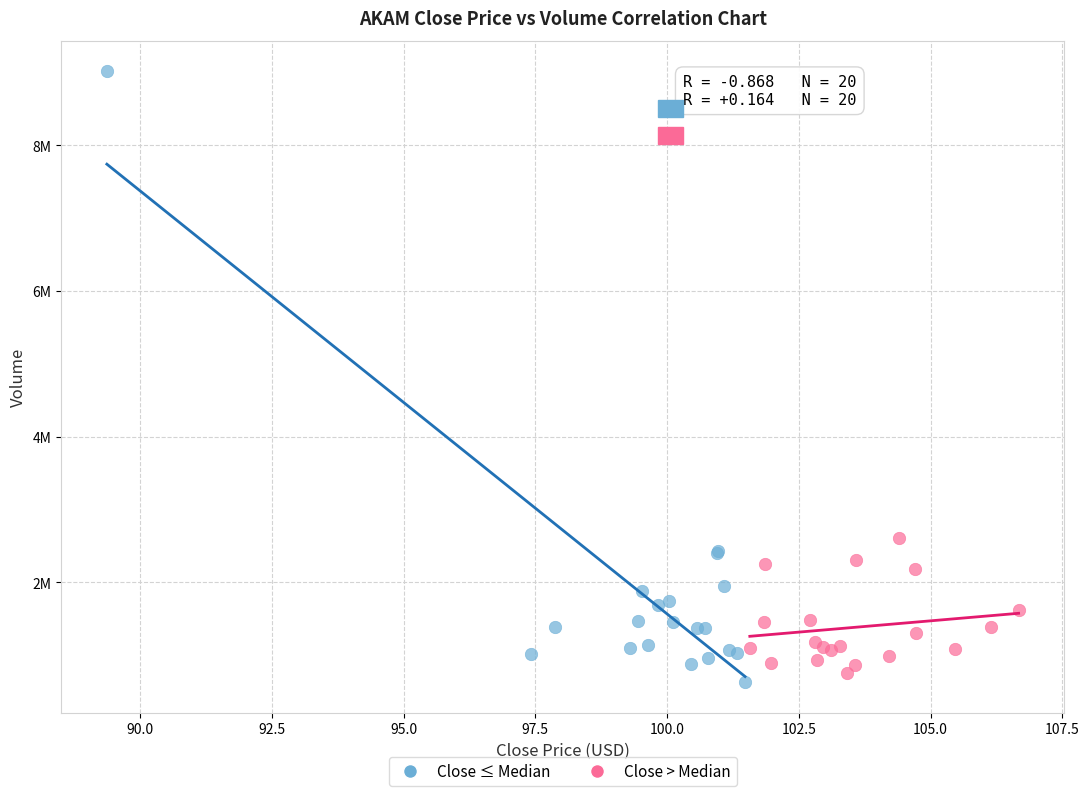

What are all the series names shown in the legend?

Close ≤ Median, Close > Median